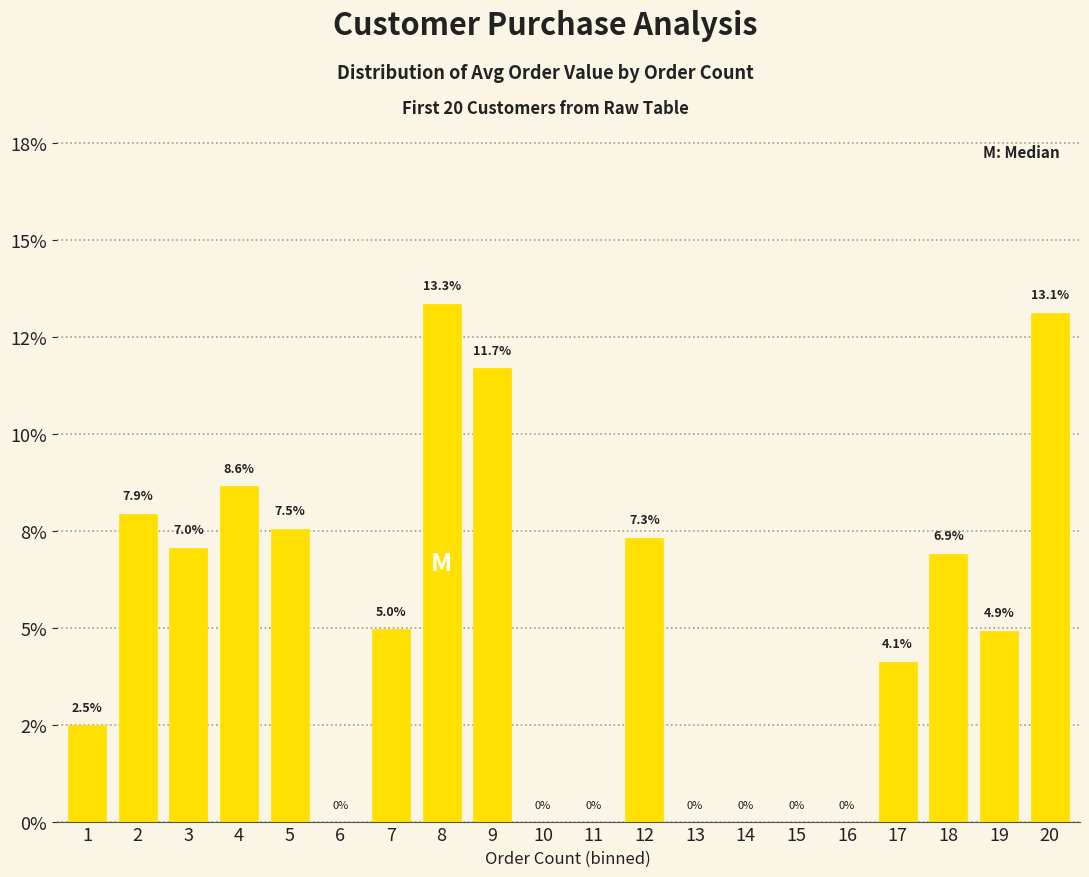

Which label corresponds to the largest value in the chart?

8